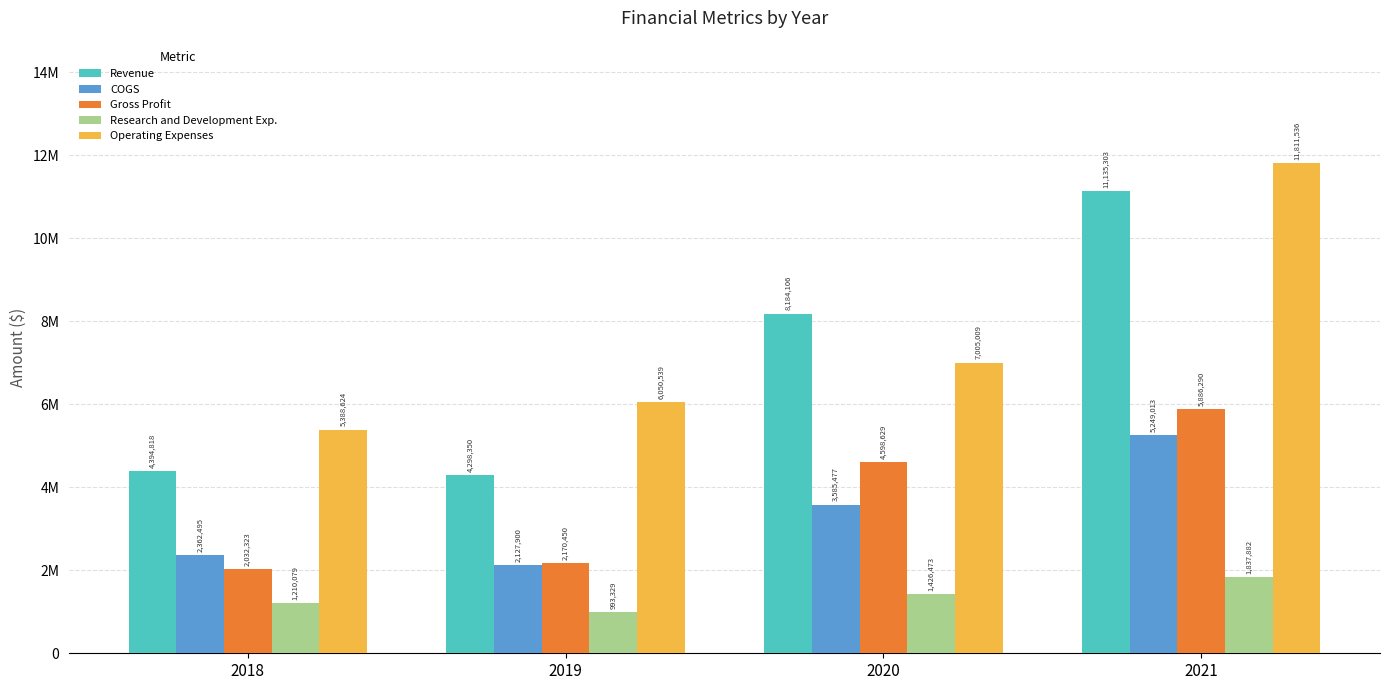

What are all the series names shown in the legend?

Revenue, COGS, Gross Profit, Research and Development Exp., Operating Expenses